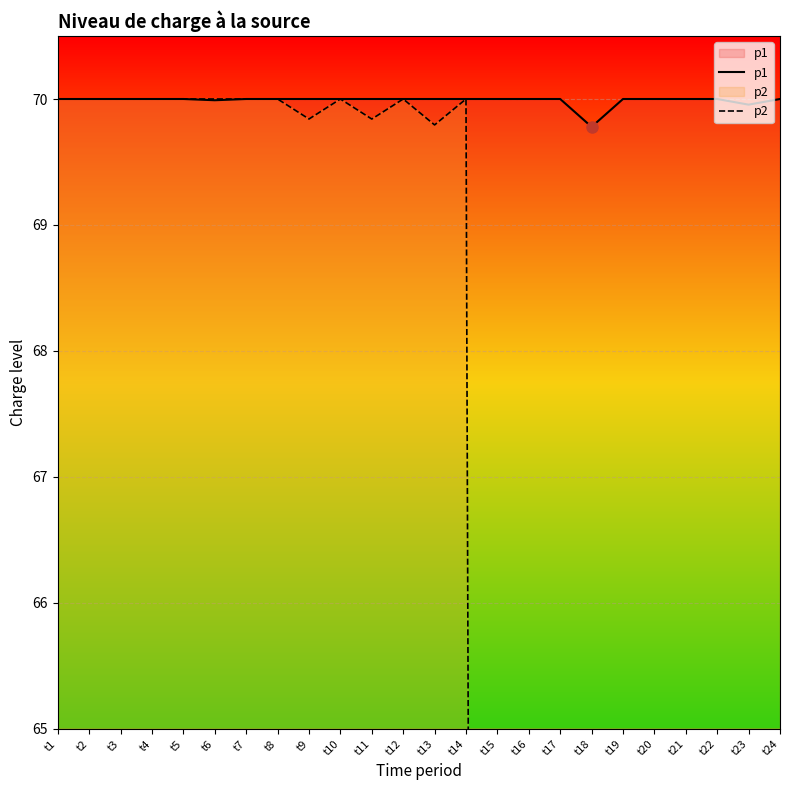

Which label corresponds to the smallest value in the chart?

t15